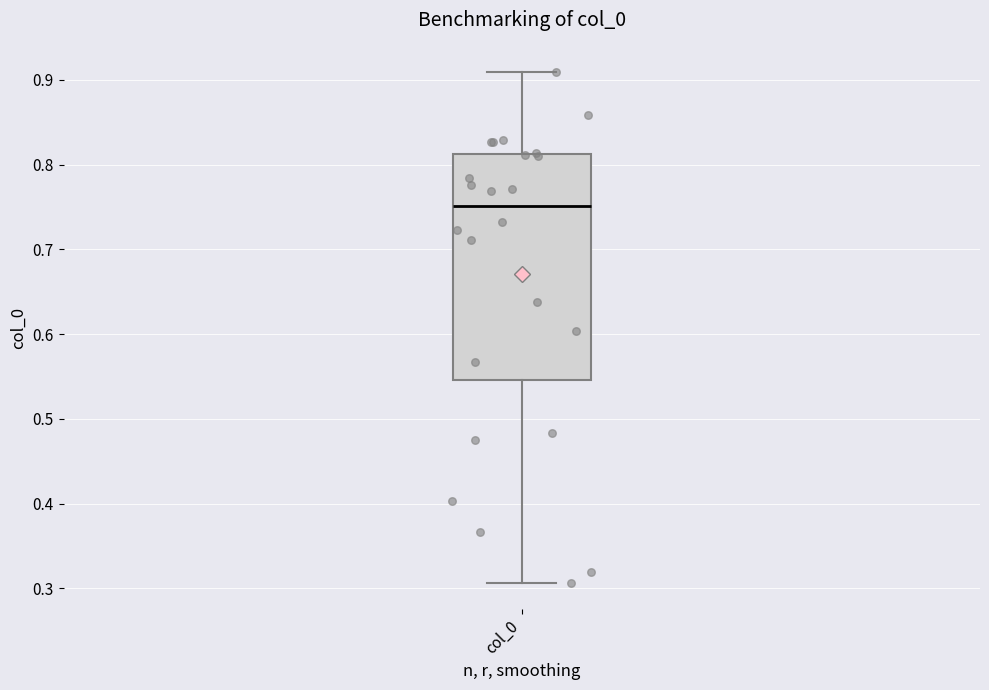

Where does the upper whisker of the box for col_0 end on the y-axis? The values are not printed on the chart, so give them approximately, as read against the axis.

0.91